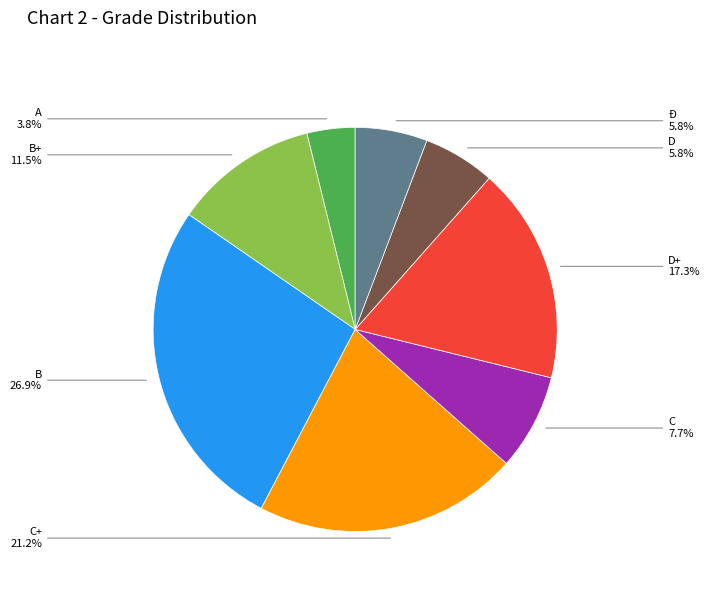

The B slice represents 27% of the pie. True or false?

True